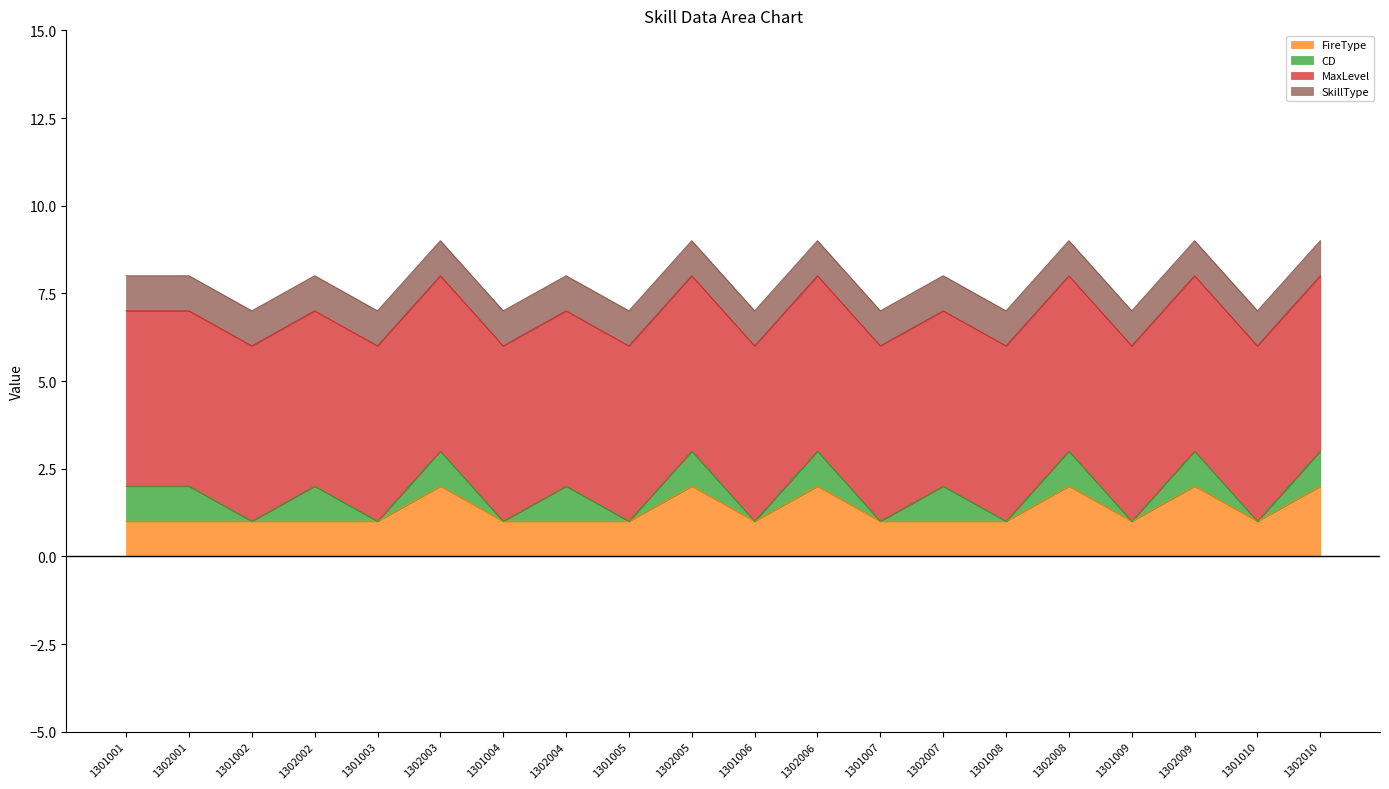

What is the difference between the maximum and minimum values in the CD series?

1